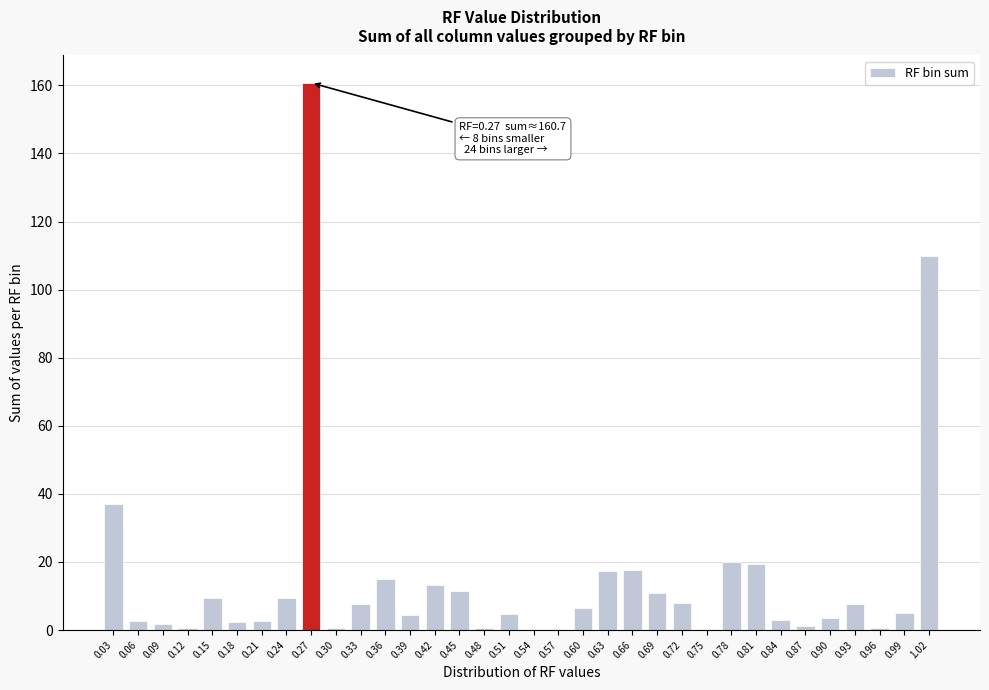

What is the maximum value shown in the chart?

160.7